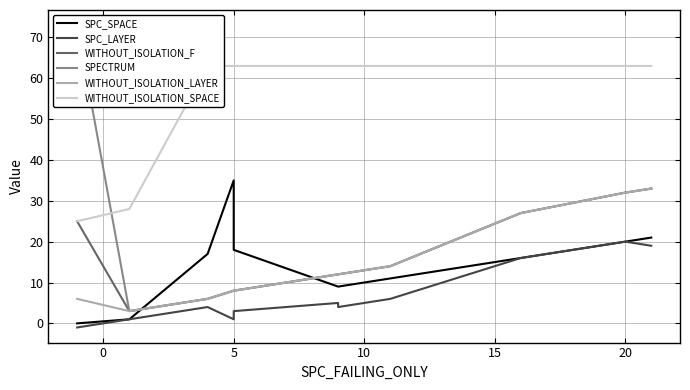

True or false: SPC_SPACE has more than 0 interior local peaks.

True